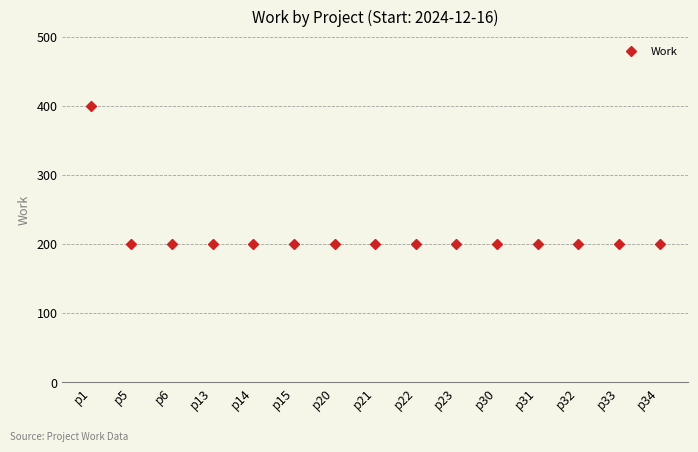

How many values exceed 200?

1